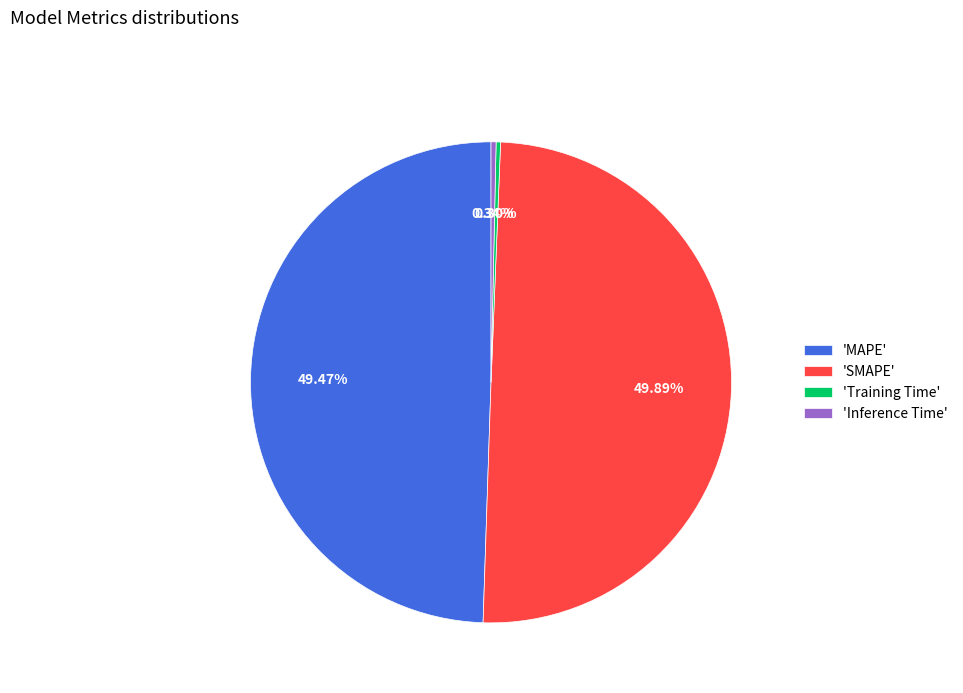

Does 'Inference Time' represent more than half of the total?

No